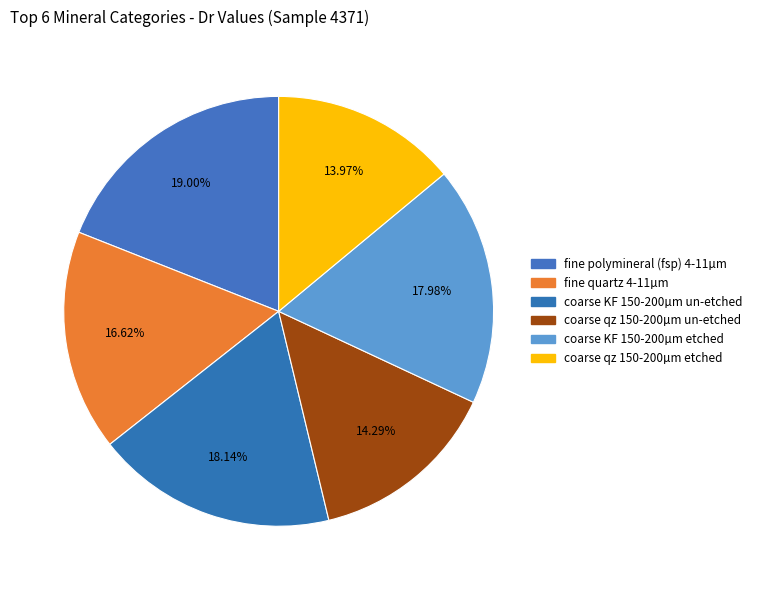

To the nearest percent, what is the difference between the largest and smallest slice percentages?

5%